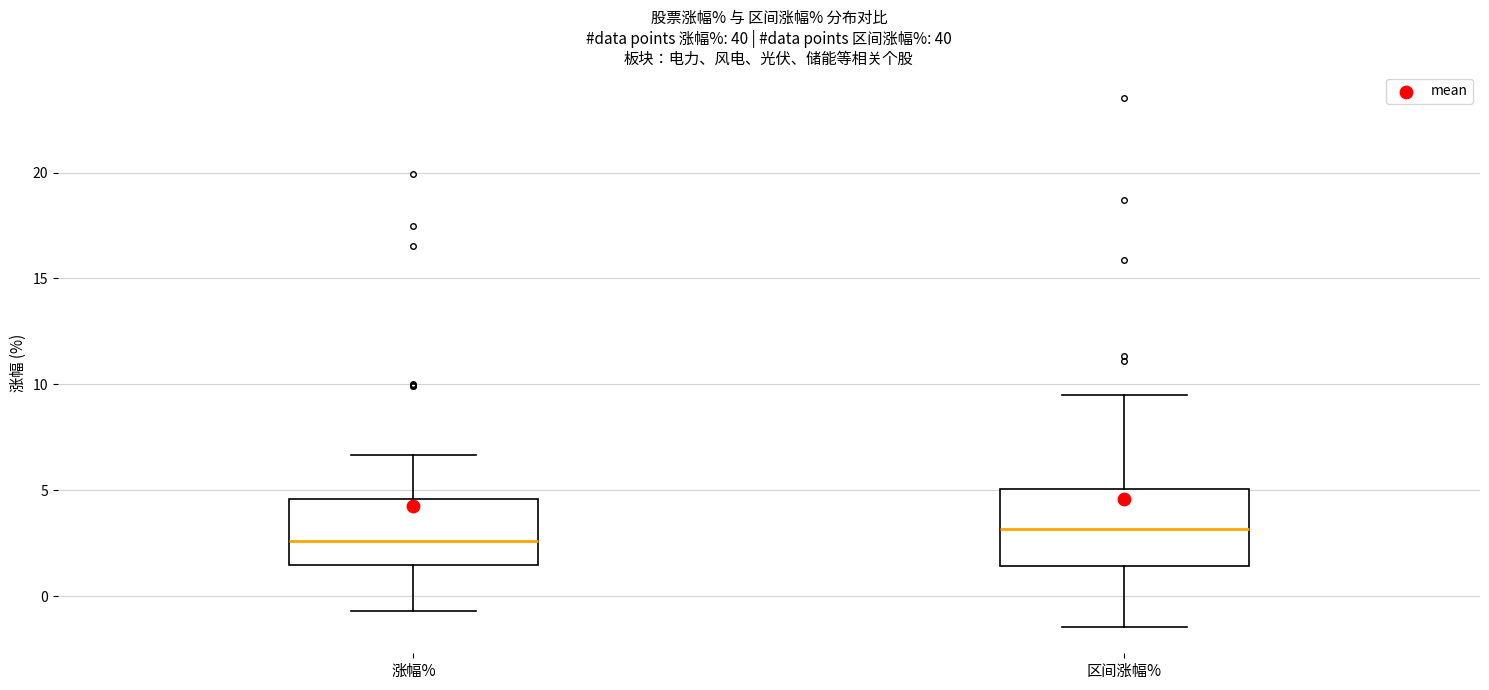

Which box's median line is the lowest?

涨幅%